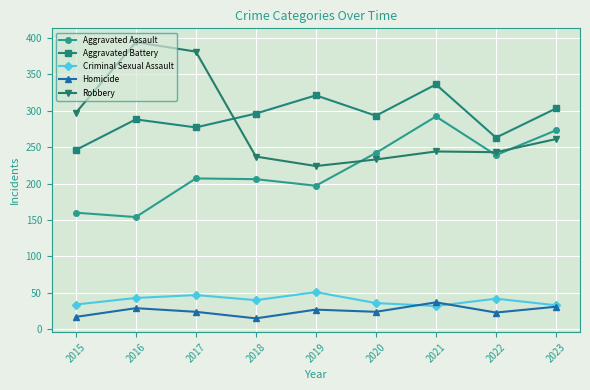

True or false: Aggravated Assault has more than 0 points higher than both neighbors.

True